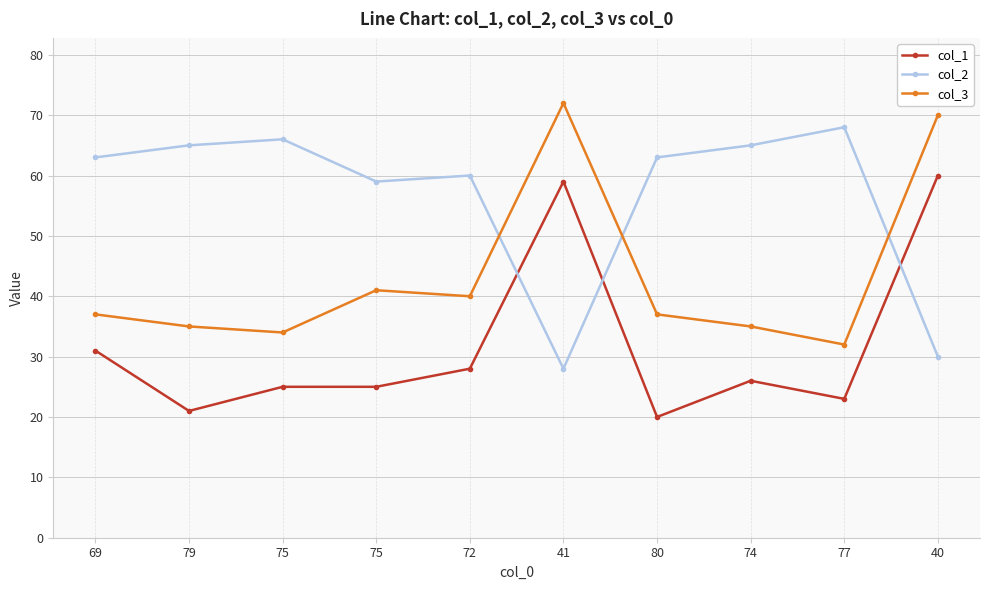

What is the label of the 1st point from the right?

40